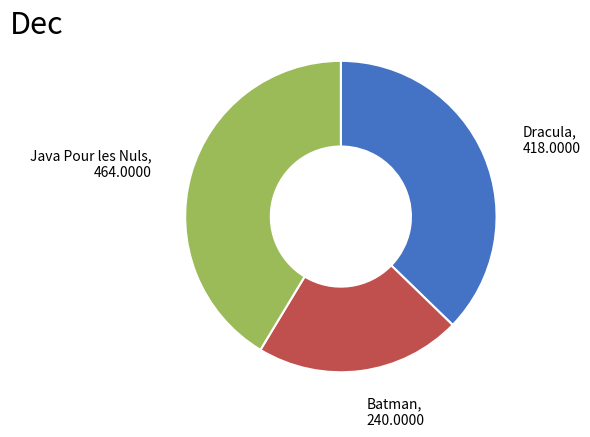

Is there a majority slice in this chart?

No